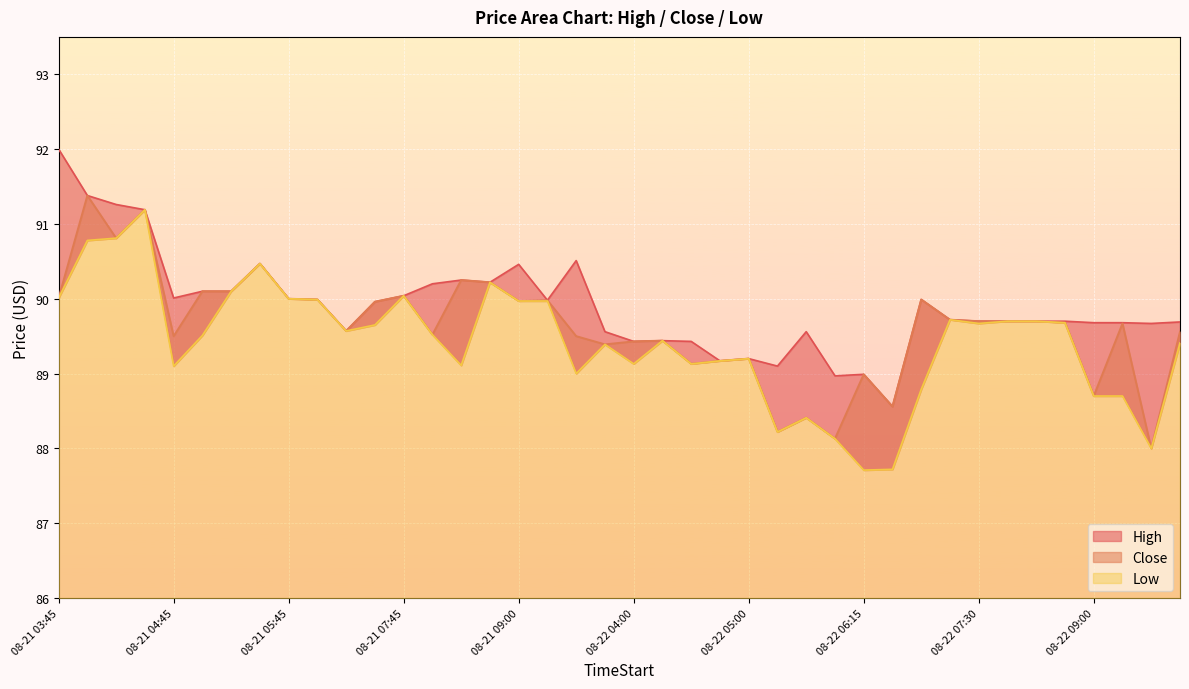

At which label is High closest to 90?

08-21 05:45